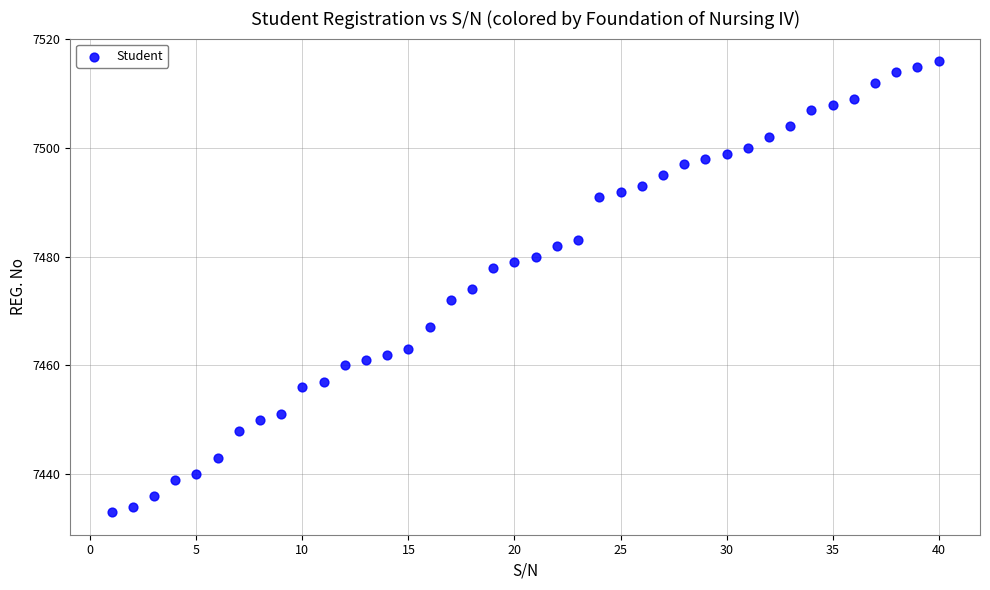

What is the range of Y values (max minus min)?

83